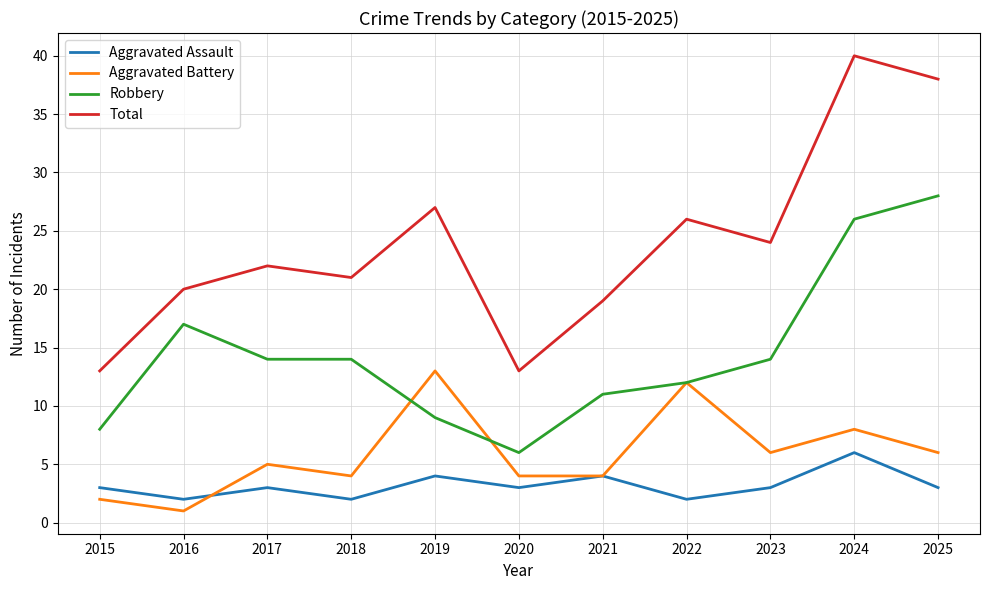

Rank the series by their maximum value, from highest to lowest.

Total, Robbery, Aggravated Battery, Aggravated Assault